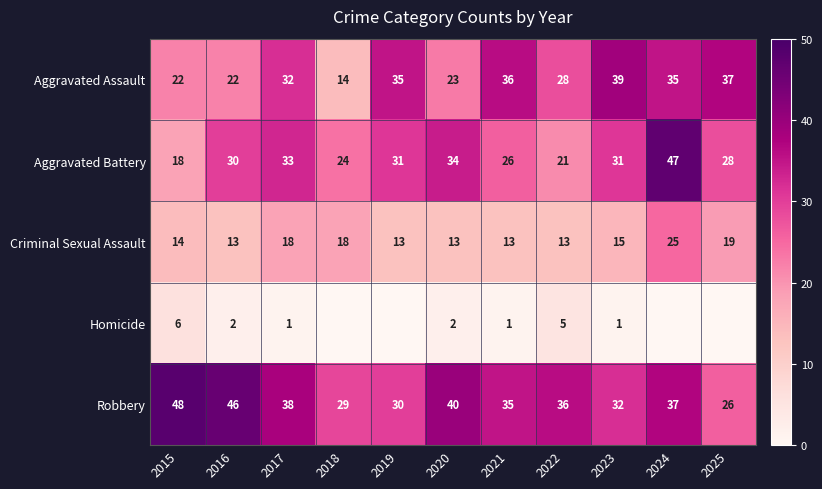

What is the sum of the Homicide values at 2017 and 2016?

3